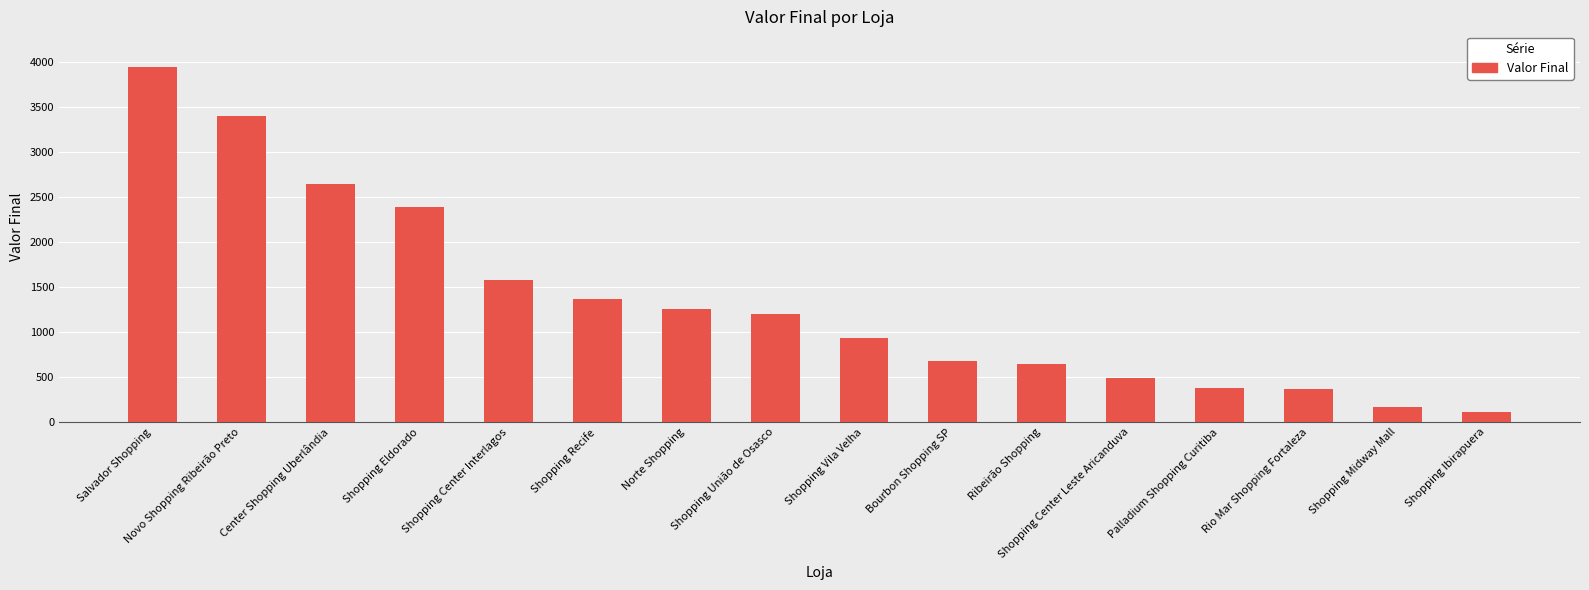

Approximately how many times larger is the value at Shopping Midway Mall compared to Shopping União de Osasco?

0.1